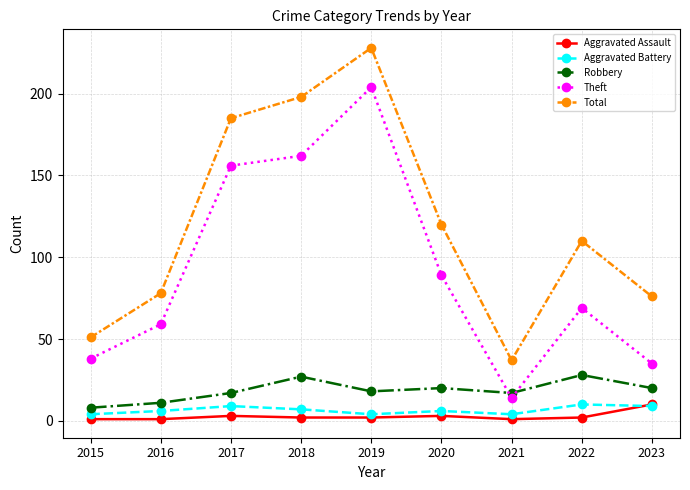

Between 2015 and 2023, which series saw the biggest shift?

Total